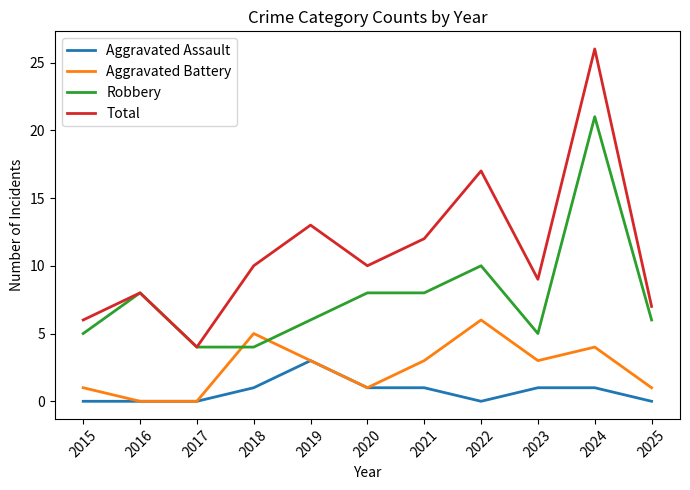

Rank the series by their average value, from lowest to highest.

Aggravated Assault, Aggravated Battery, Robbery, Total